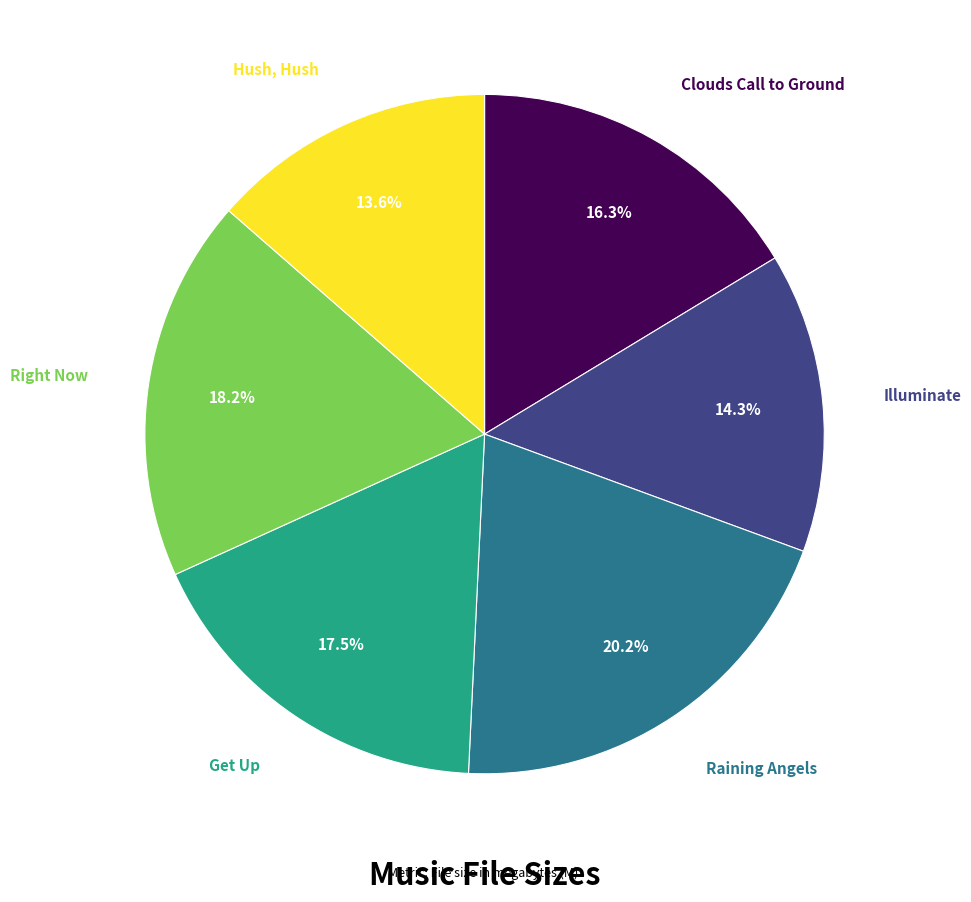

What portion of the pie excludes Get Up?

82.5%